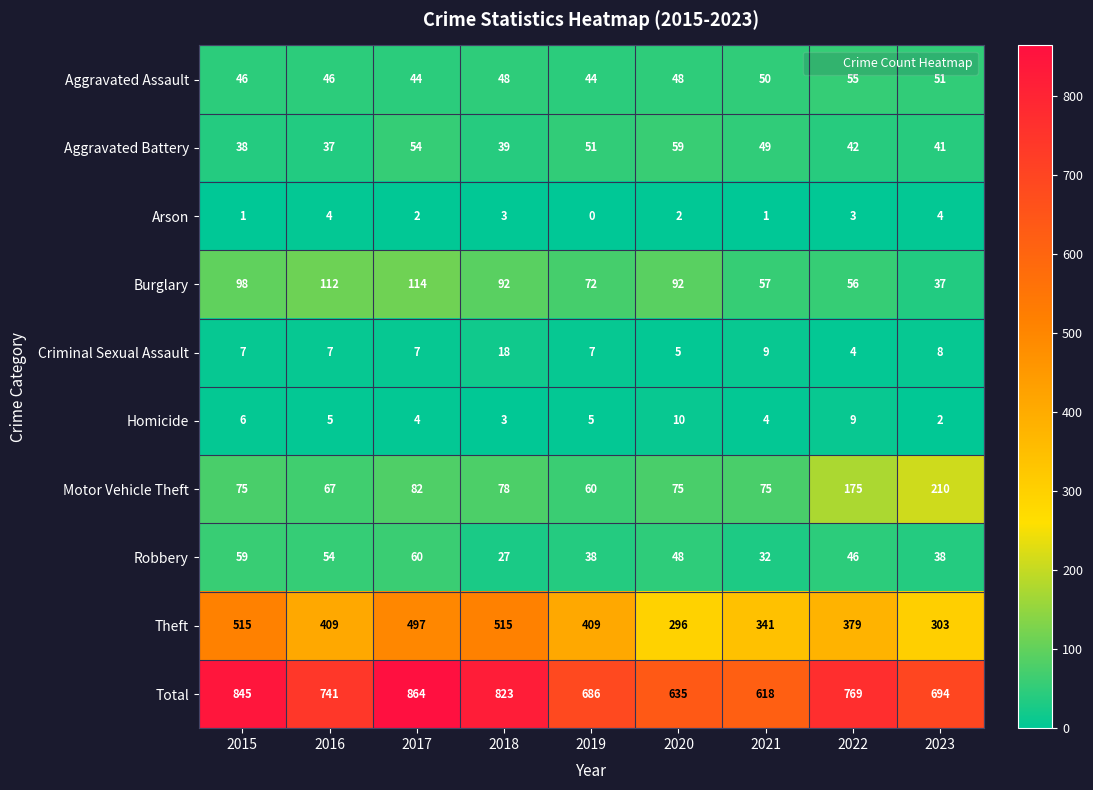

What is the lowest value of the Motor Vehicle Theft series?

60